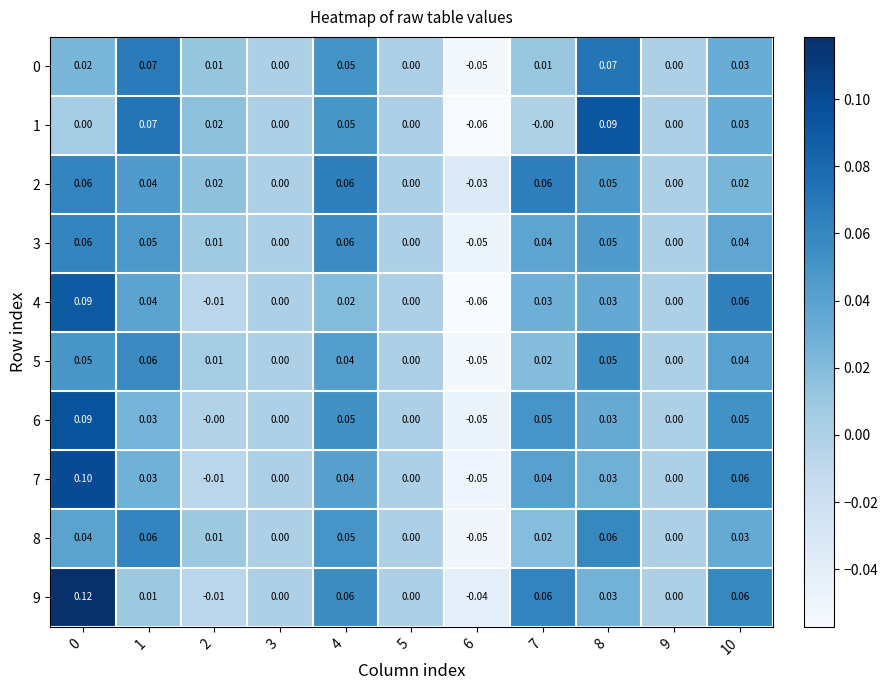

Is the value of 2 at 6 greater than the value of 0 at 10?

No